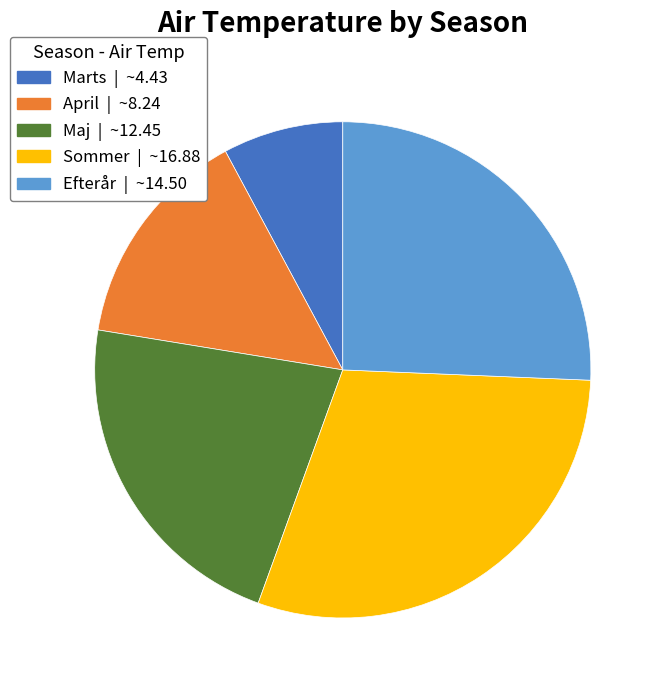

What is the ratio of the value at Marts to the value at April?

0.5